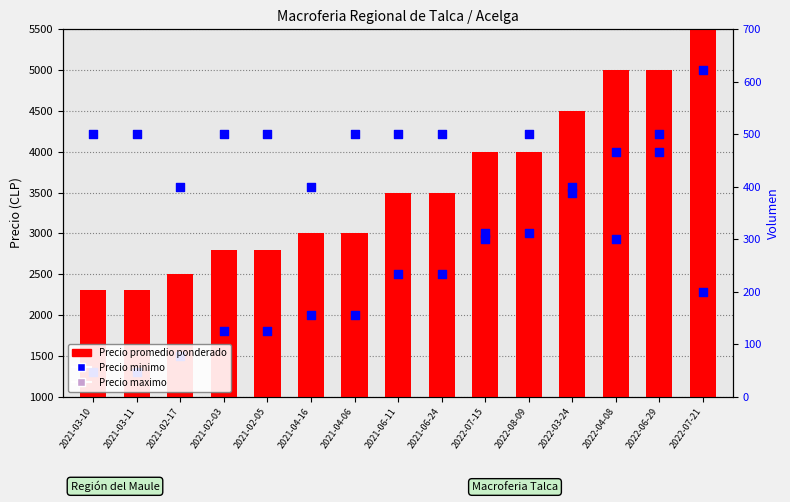

Which series reaches the minimum Y coordinate?

Volumen